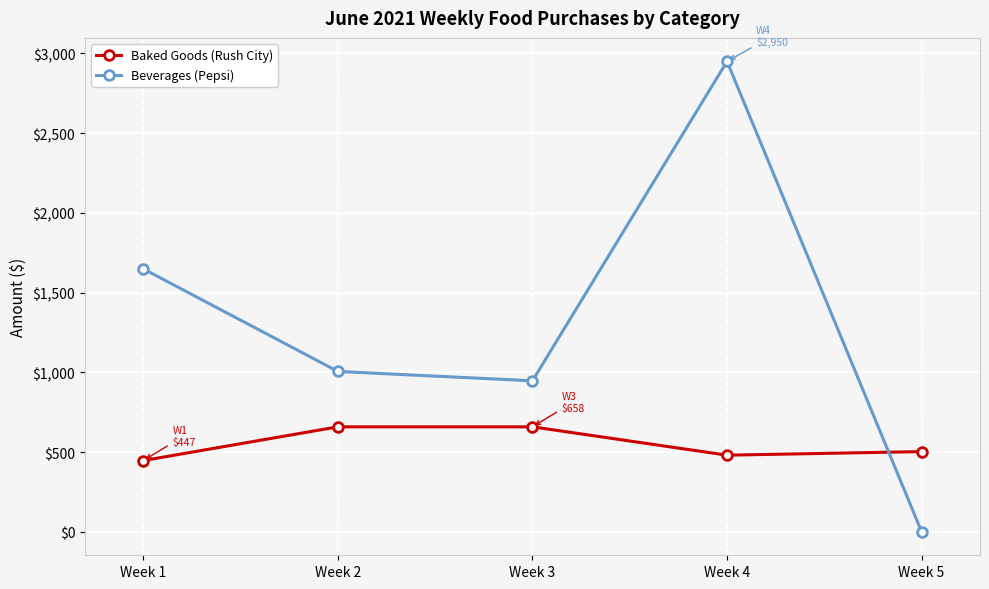

At which category does Baked Goods (Rush City) reach its first local valley?

Week 4